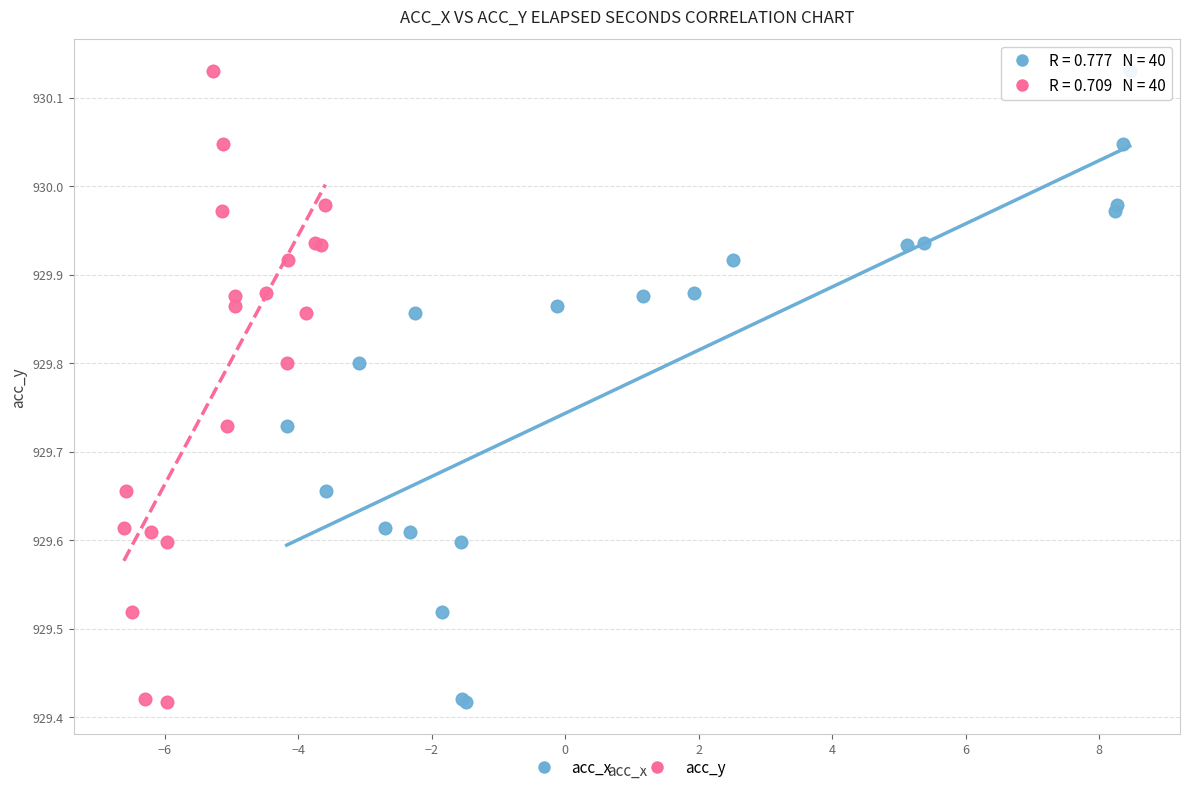

What are all the series names shown in the legend?

acc_x, acc_y